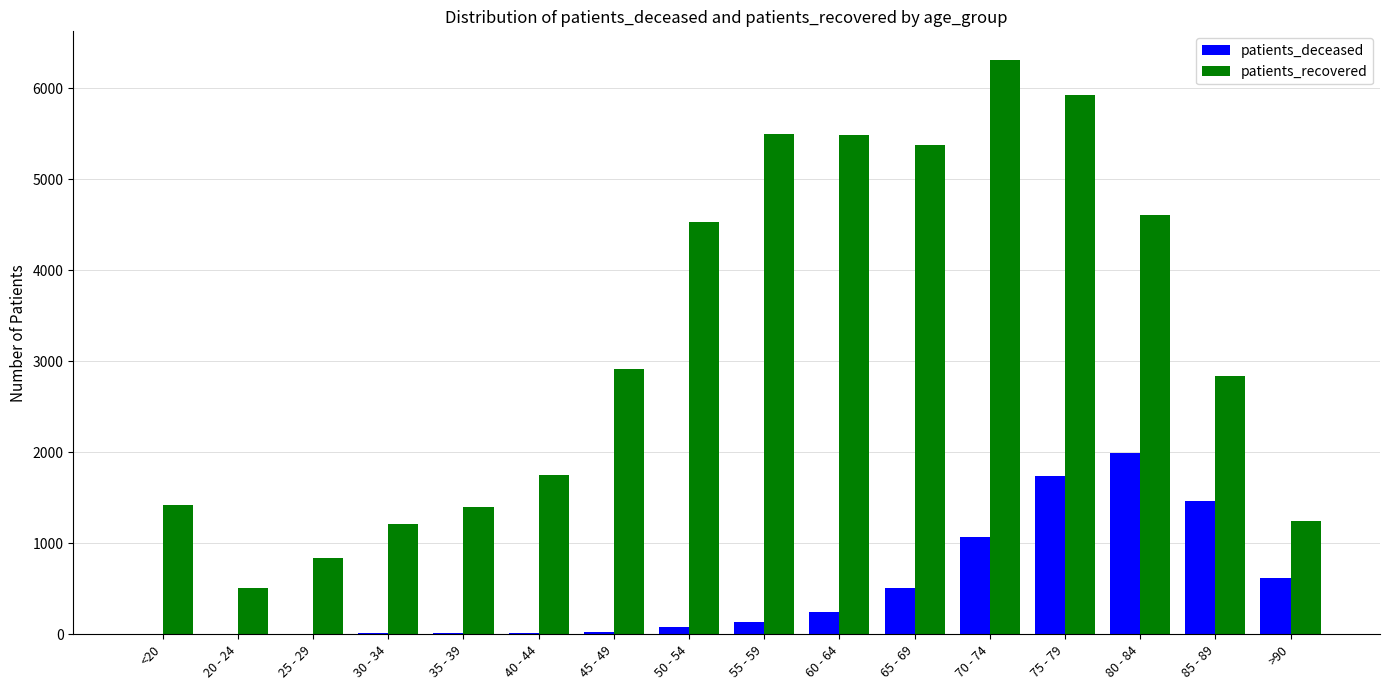

What are all the series names shown in the legend?

patients_deceased, patients_recovered